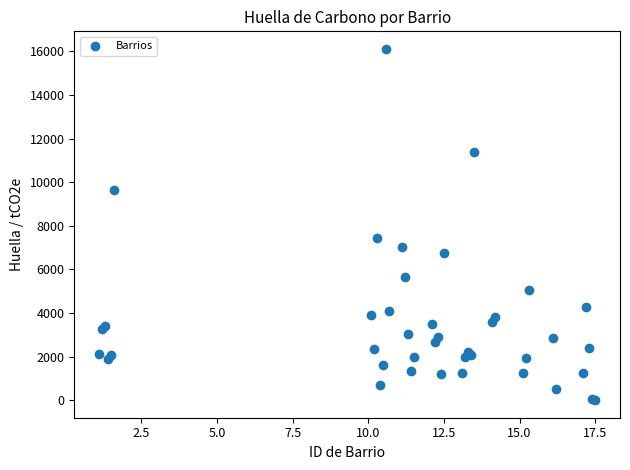

What Y value in the scatter plot is closest to 8059?

7424.2